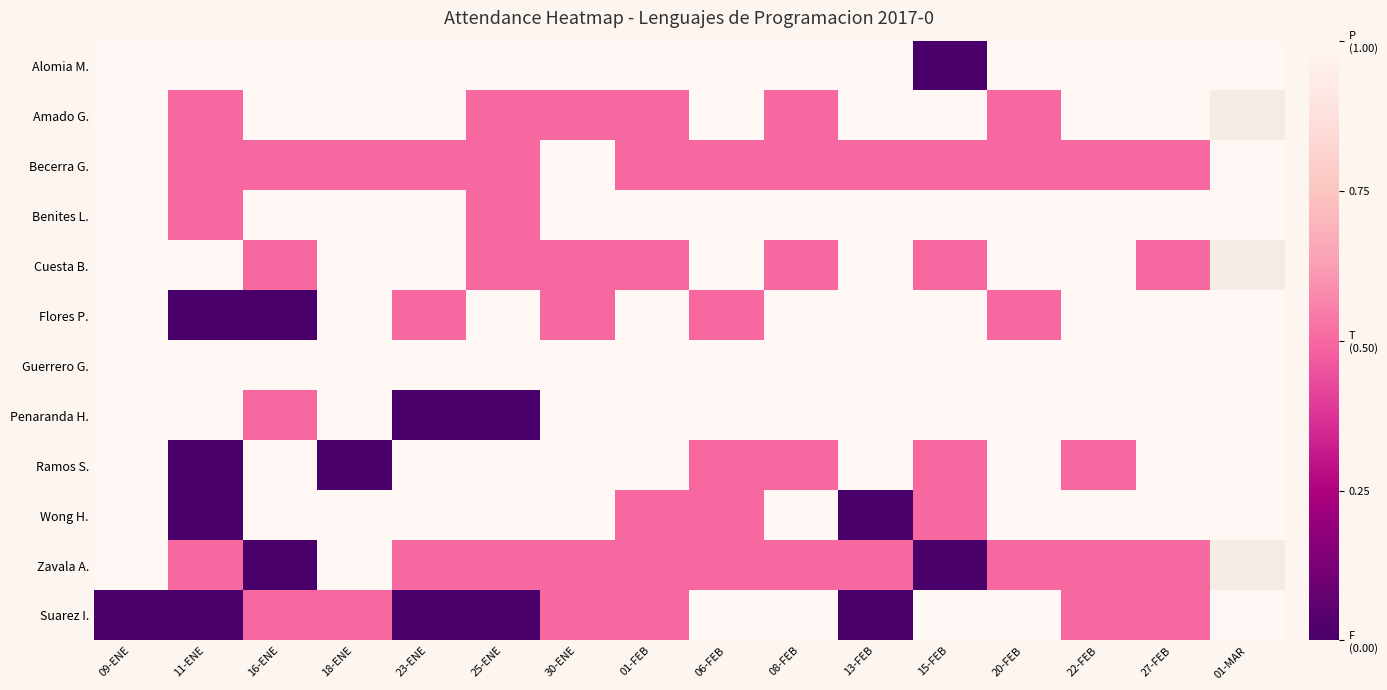

What is the difference between the highest and lowest values at 30-ENE?

0.5